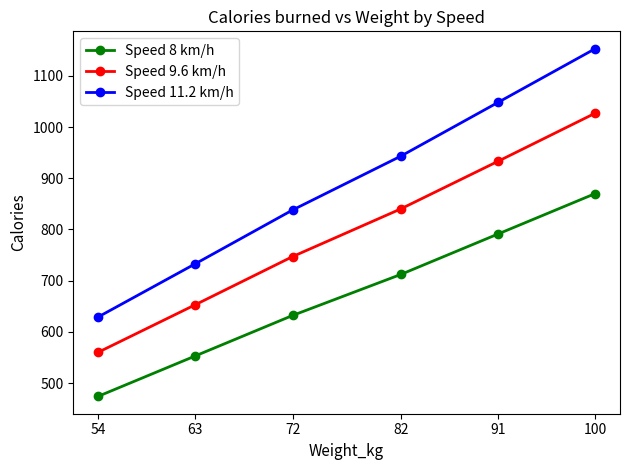

Which category has the highest value in the Speed 11.2 km/h series?

100